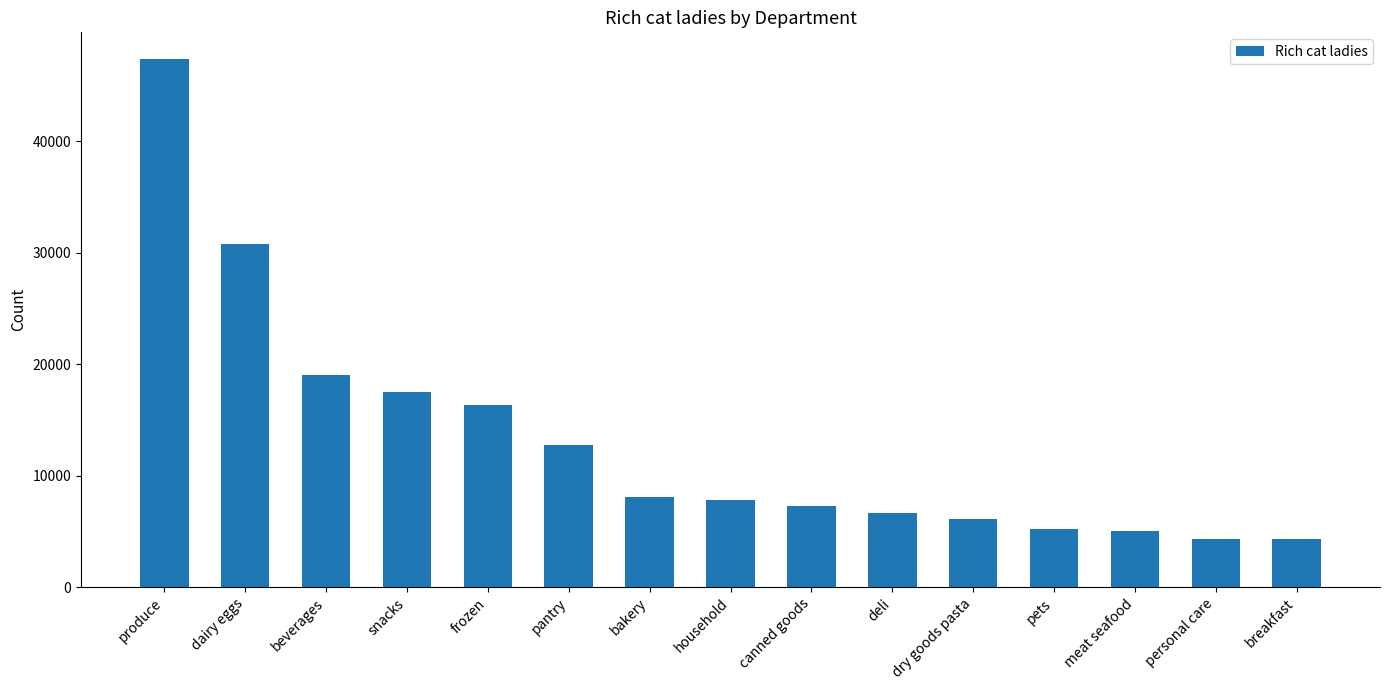

What is the sum of the values at snacks and canned goods?

24803